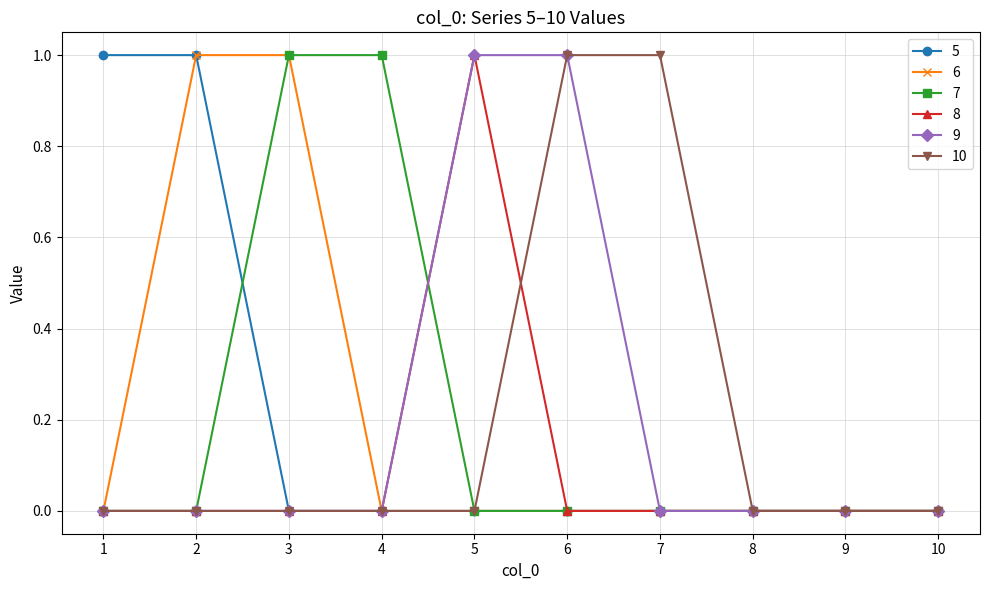

The value of 10 at 6 is 0. True or false?

False